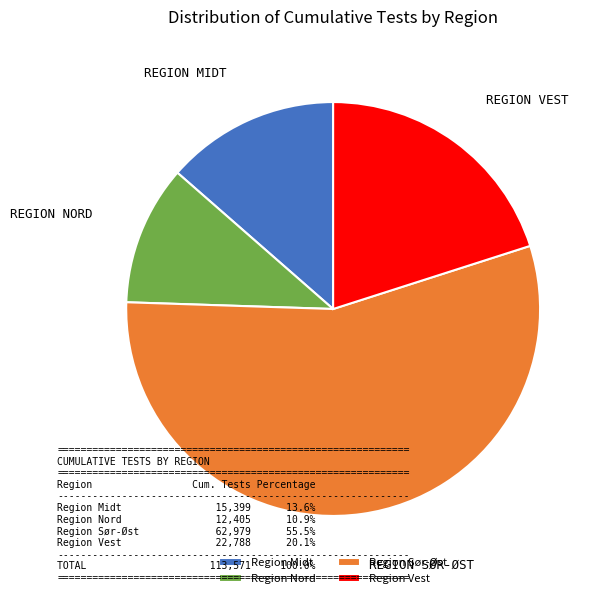

The Region Vest slice represents 20% of the pie. True or false?

True